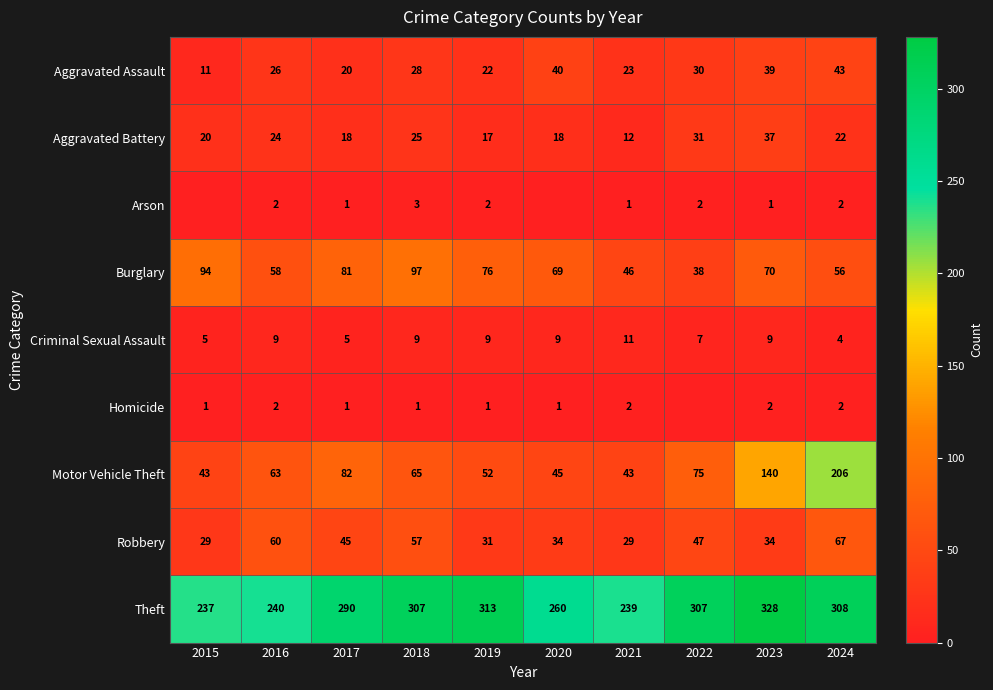

Count the number of data series in this chart.

9